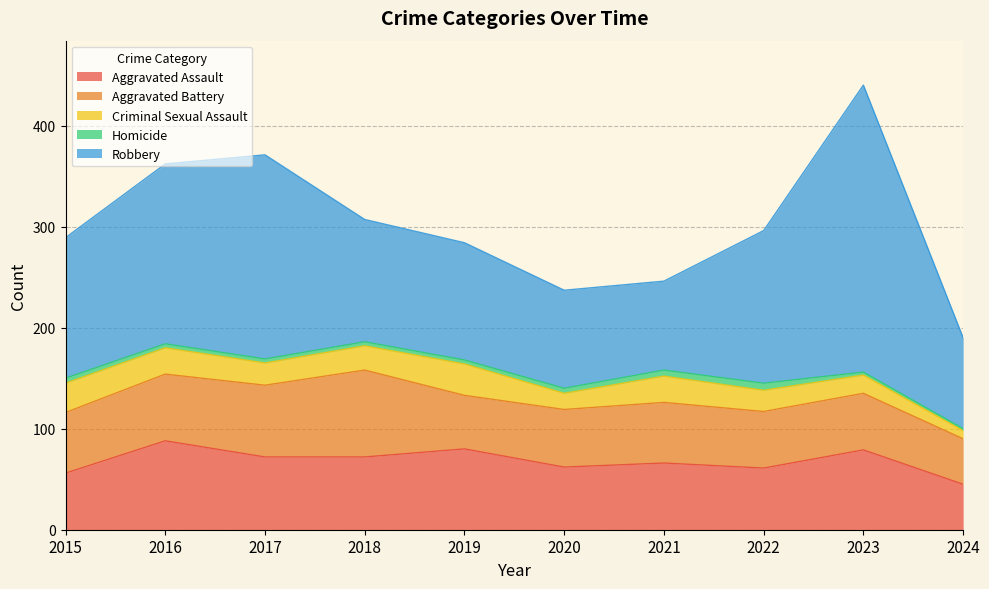

Is the value of Robbery at 2019 greater than the value of Homicide at 2019?

Yes